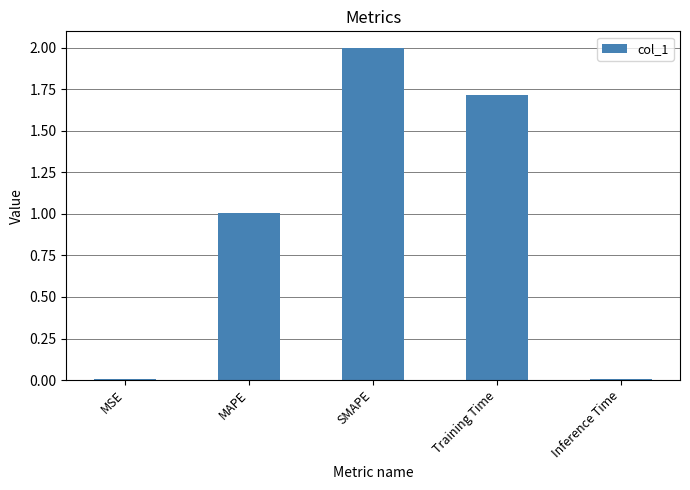

Are the bars grouped side by side (vs. stacked)?

No